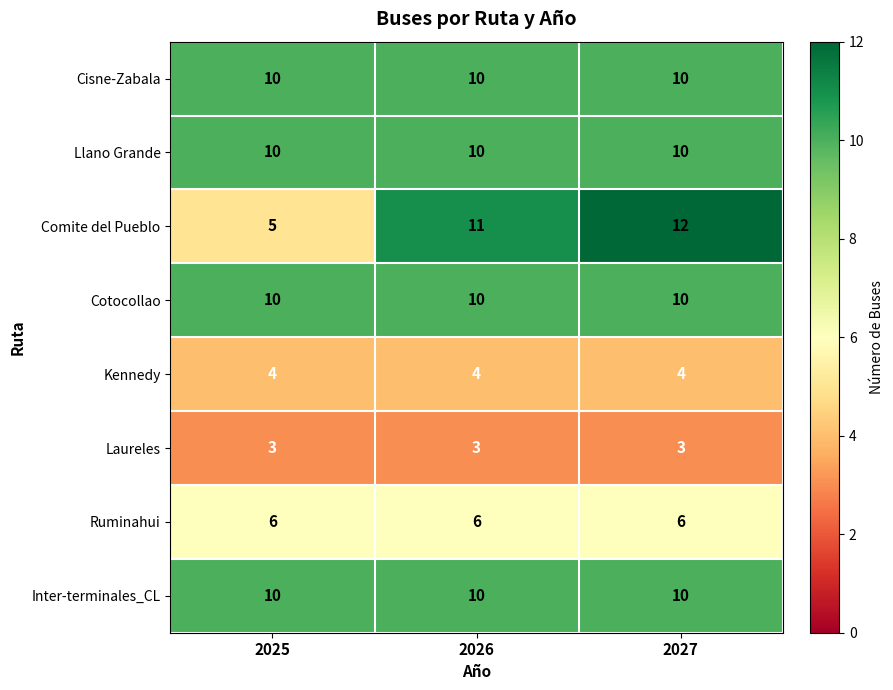

At which category is the sum across all series the highest?

2027